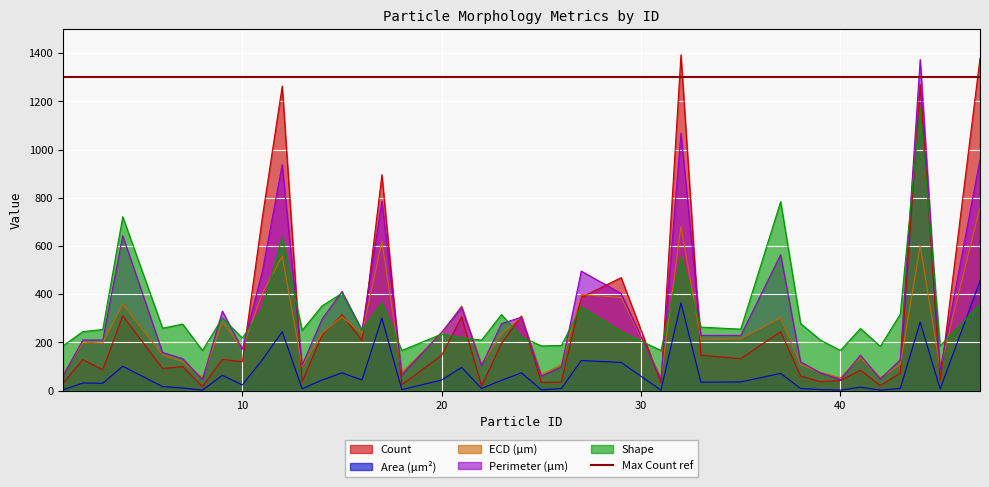

Where is the first local minimum for ECD (μm)?

3